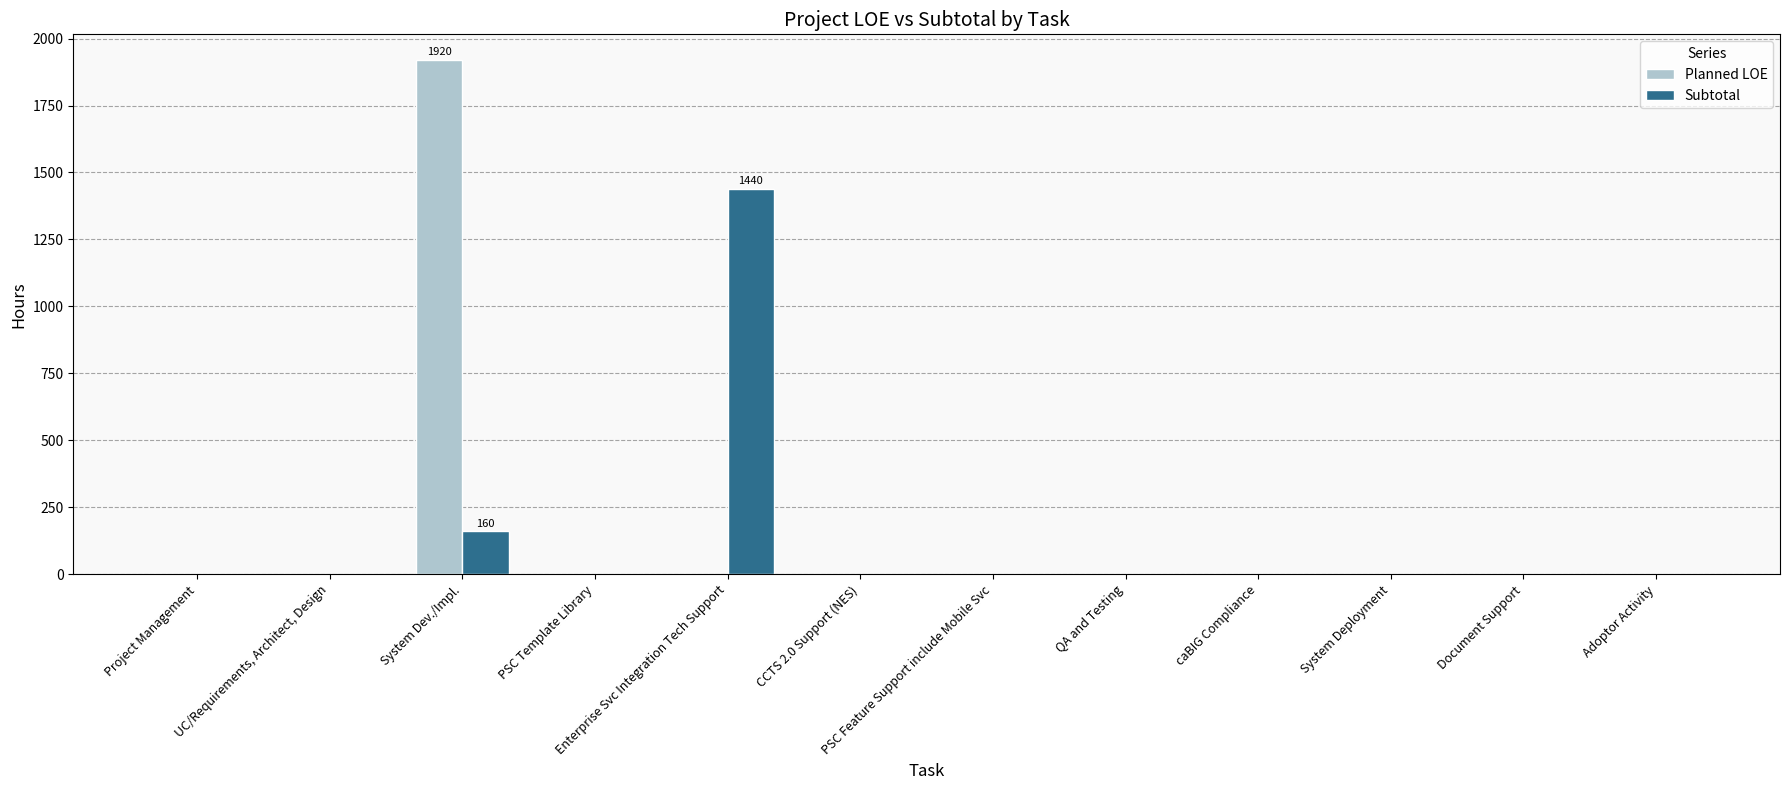

What is the highest value of the Subtotal series?

1440